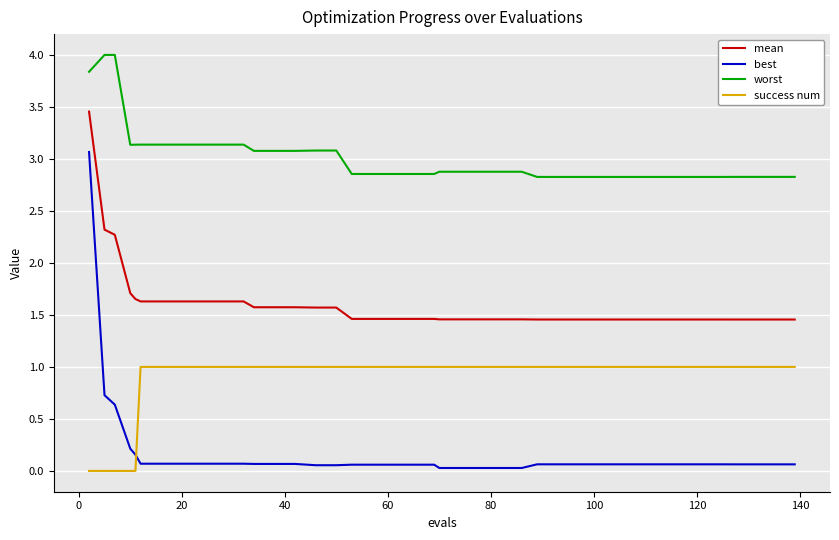

How many mean values are between 1 and 2?

37